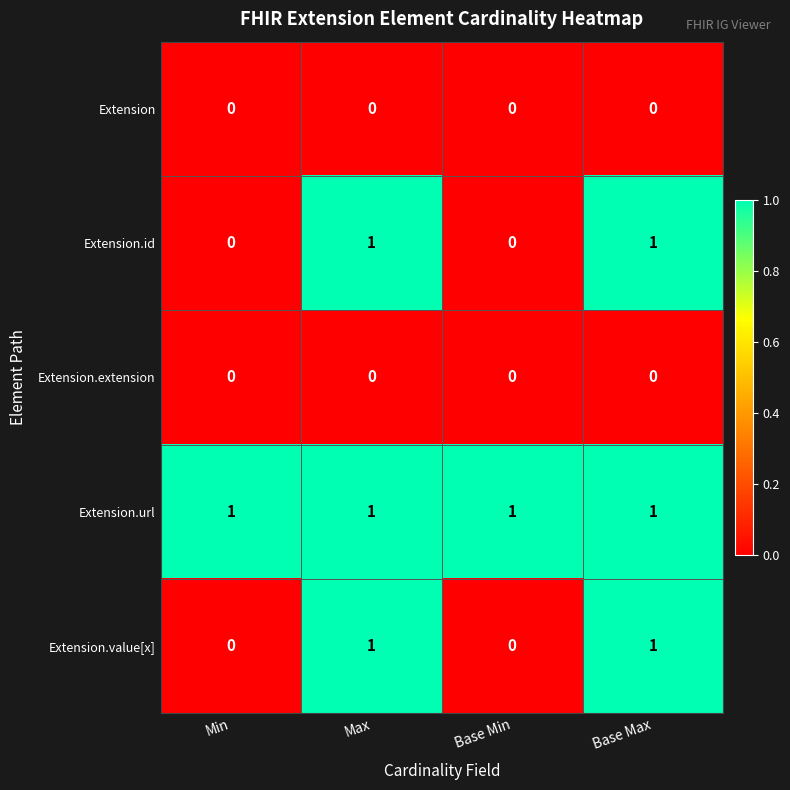

At how many categories does at least one series exceed 0?

4